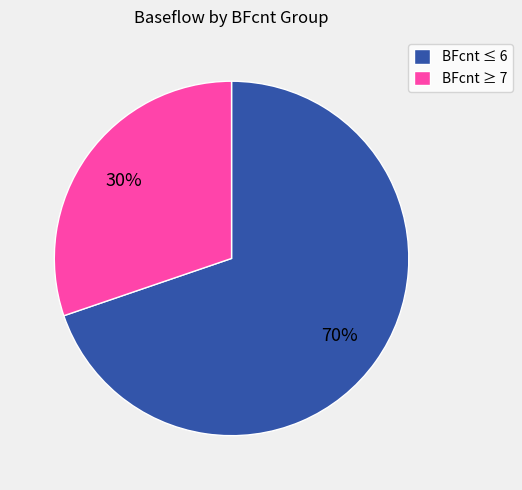

What percentage is the BFcnt ≥ 7 slice, to the nearest percent?

30%